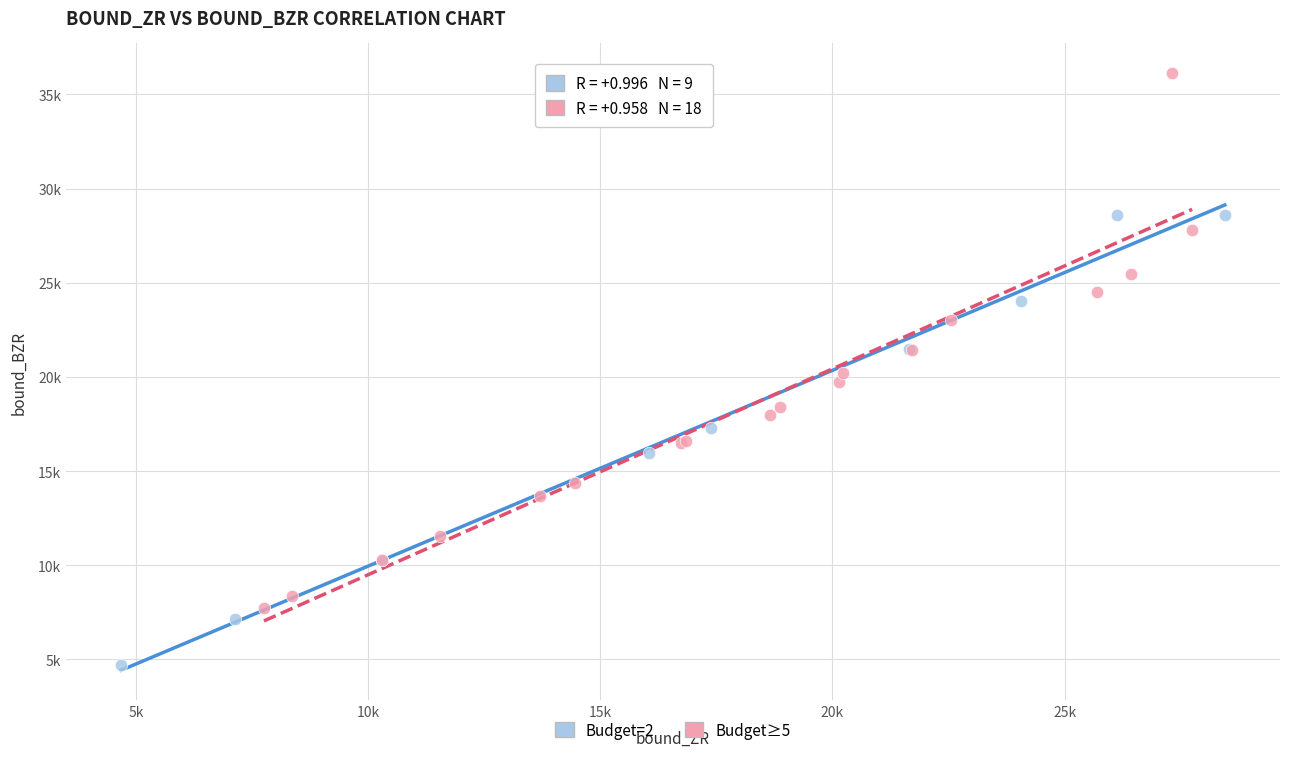

Which series reaches the minimum Y coordinate?

Budget=2